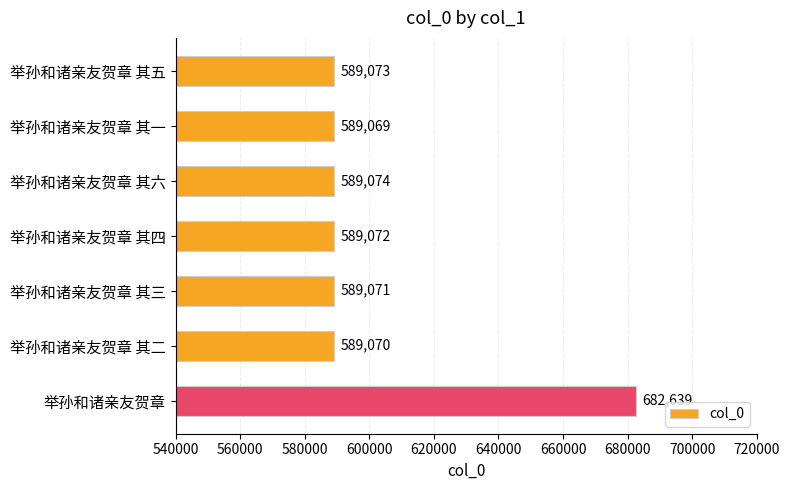

Reading bottom to top, transcribe all the data shown in this chart.

682639	589070	589071	589072	589074	589069	589073